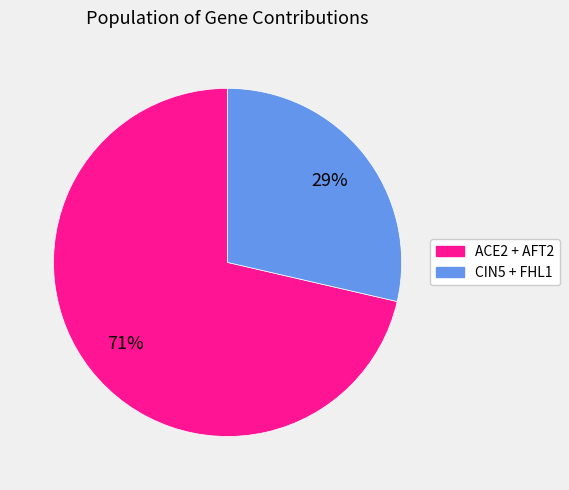

Count the number of slices in the pie.

2